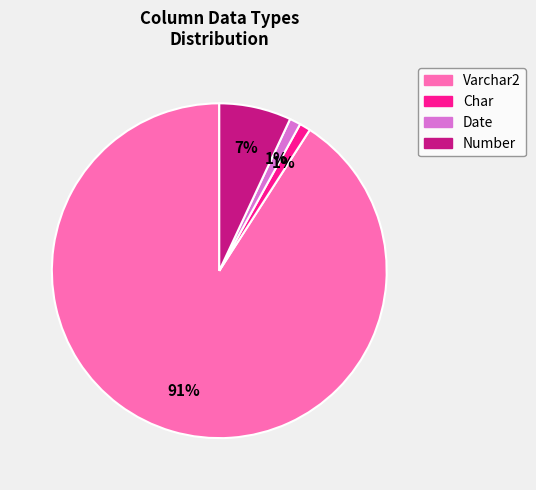

To the nearest percent, what is the difference between the largest and smallest slice percentages?

90%